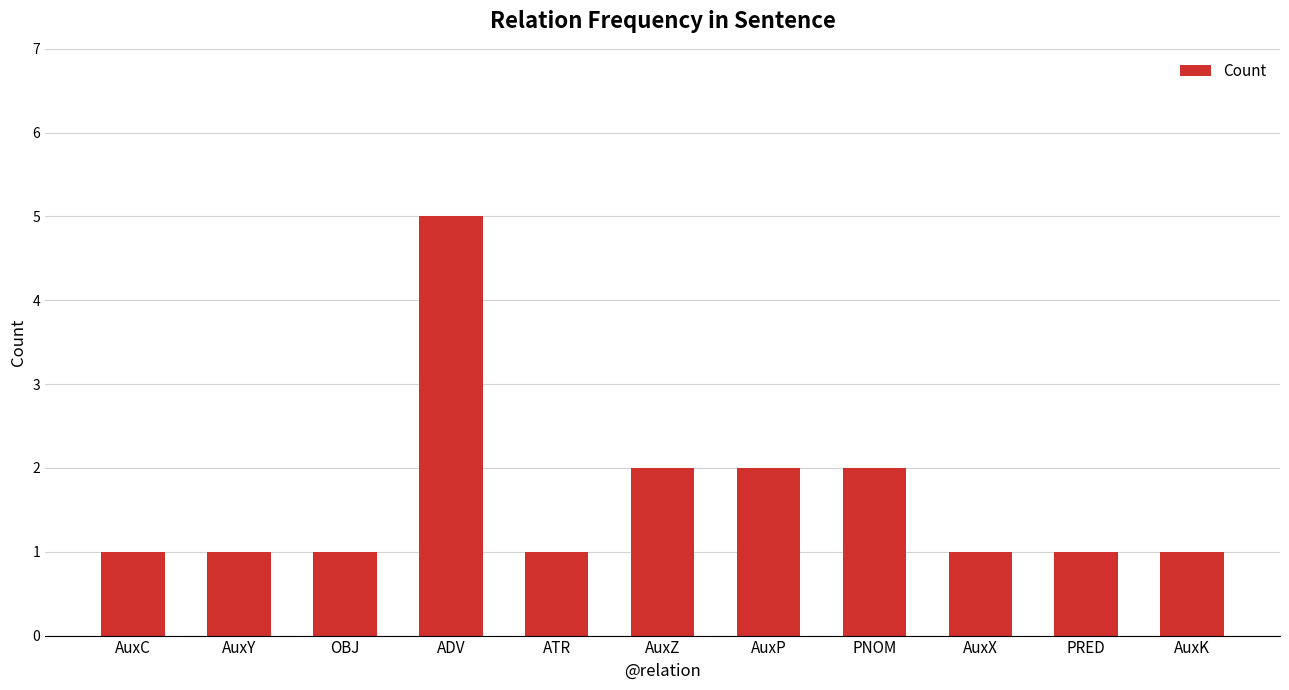

The chart shows a value of 3 at AuxZ. True or false?

False